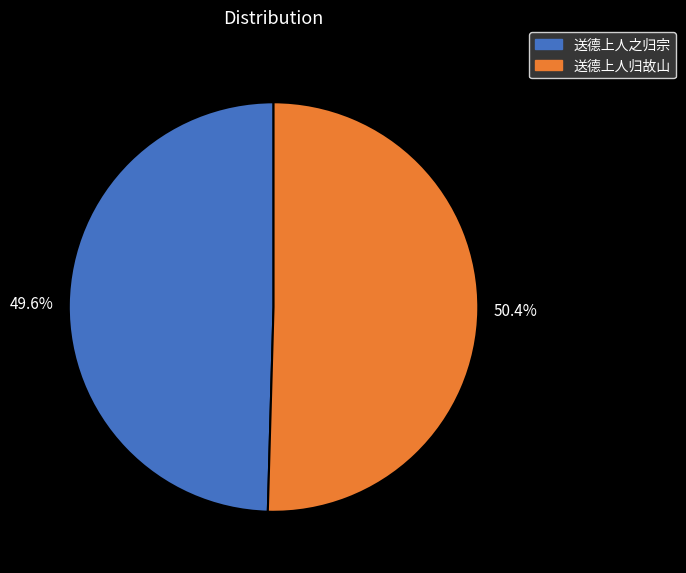

Is it true that 送德上人归故山 is 41% of the pie?

False